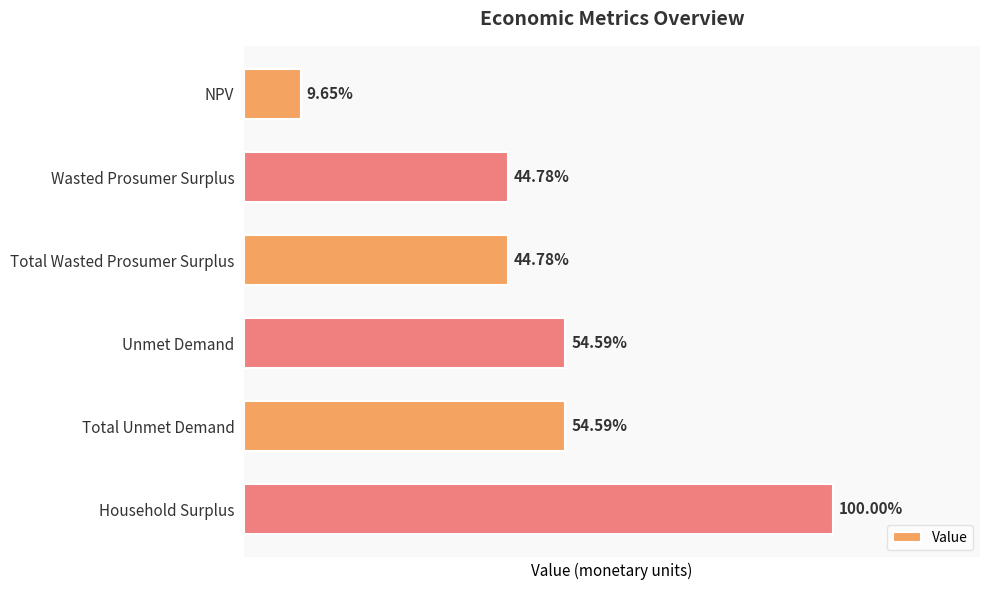

Are the bars horizontal?

Yes